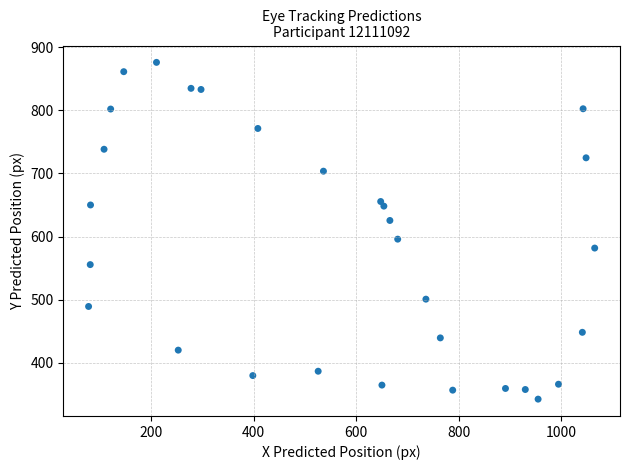

What is the range of X values (max minus min)?

987.6